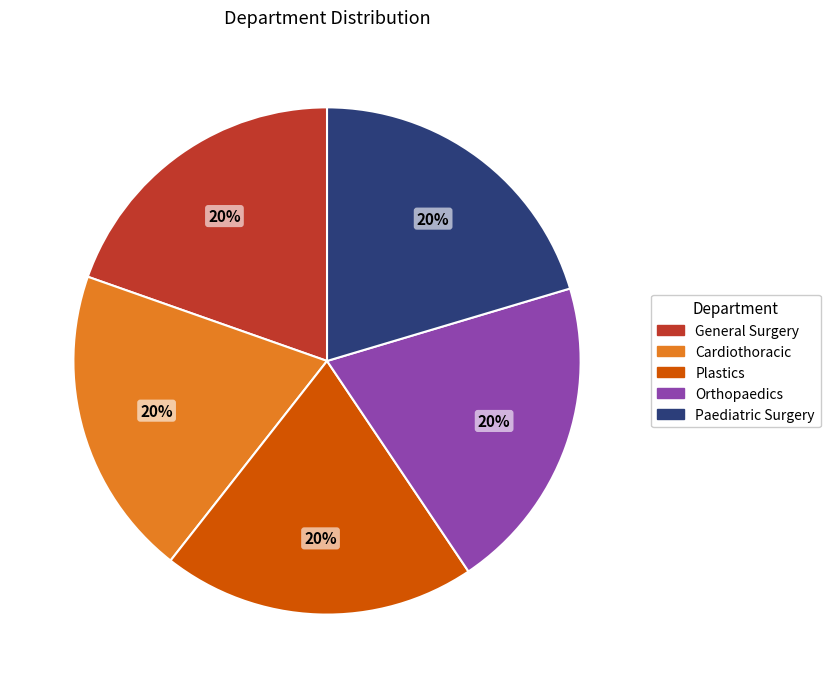

What is the ratio of the value at Orthopaedics to the value at Cardiothoracic?

1.0